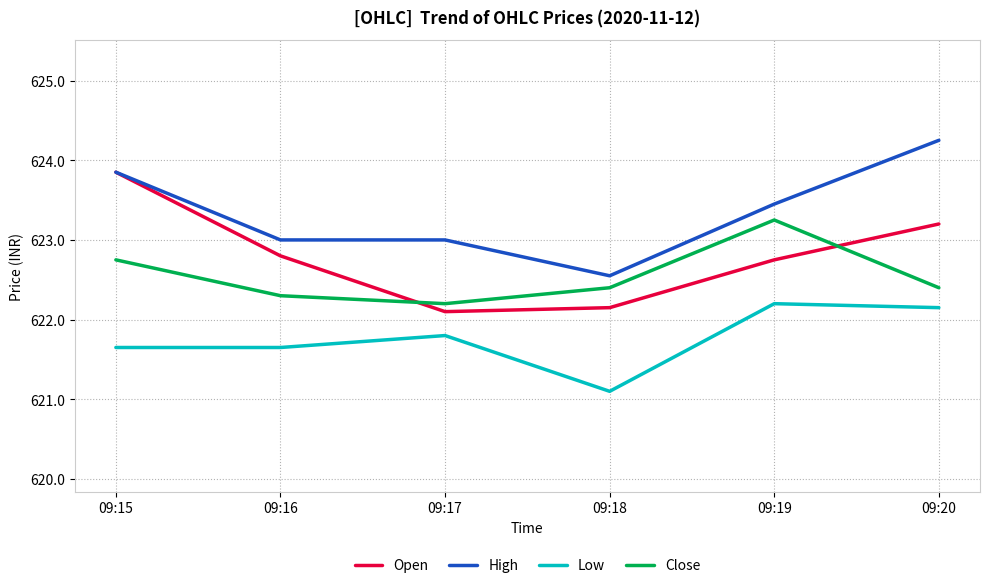

In Close, how many points are higher than both neighbors (excluding endpoints)?

1